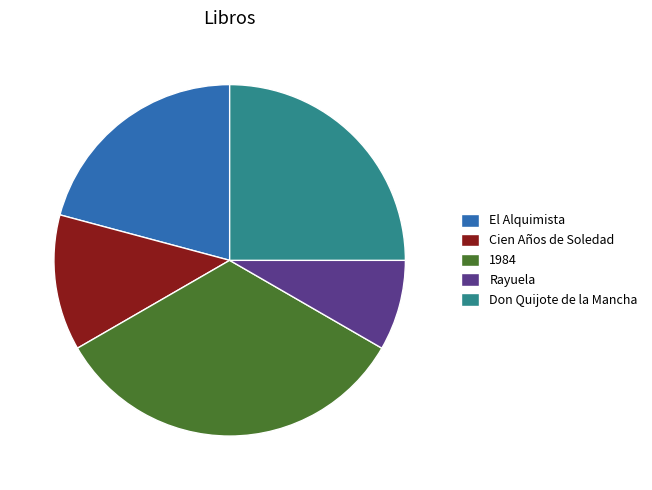

Is there a majority slice in this chart?

No